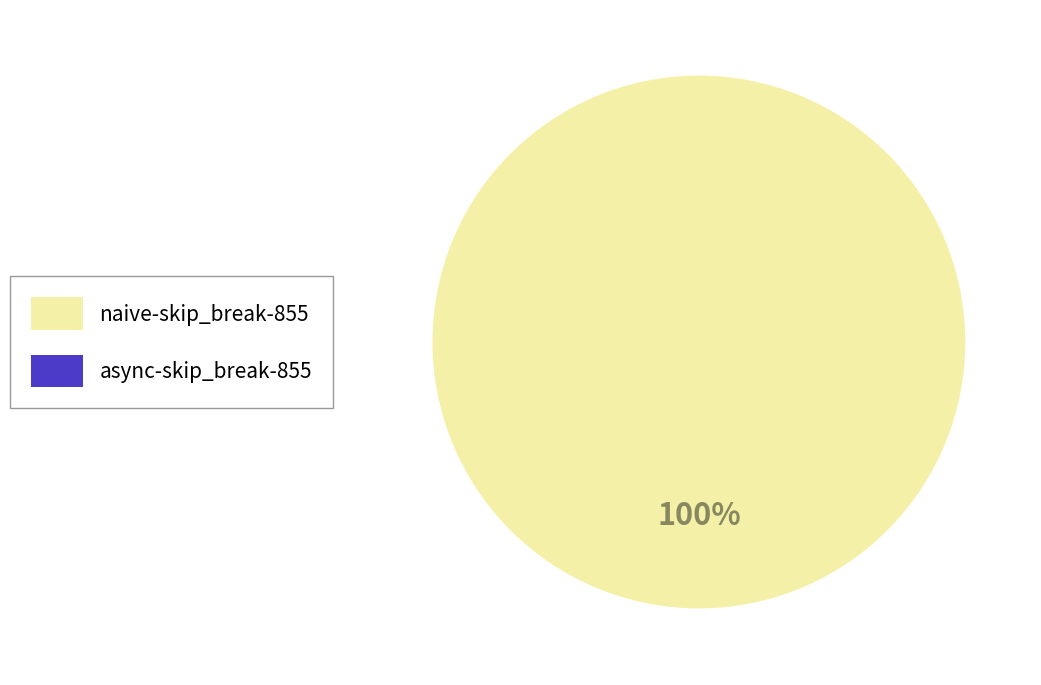

Is it true that naive-skip_break-855 is 99% of the pie?

False